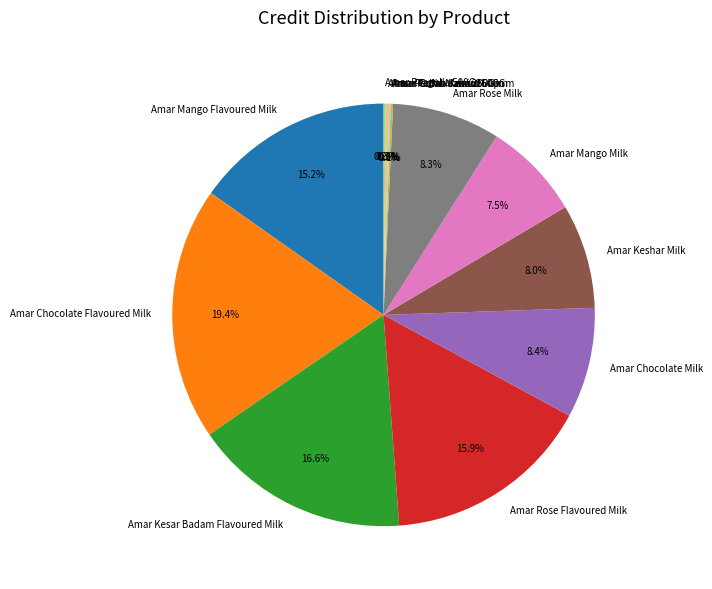

Is it true that Amar Keshar Milk is 1% of the pie?

False